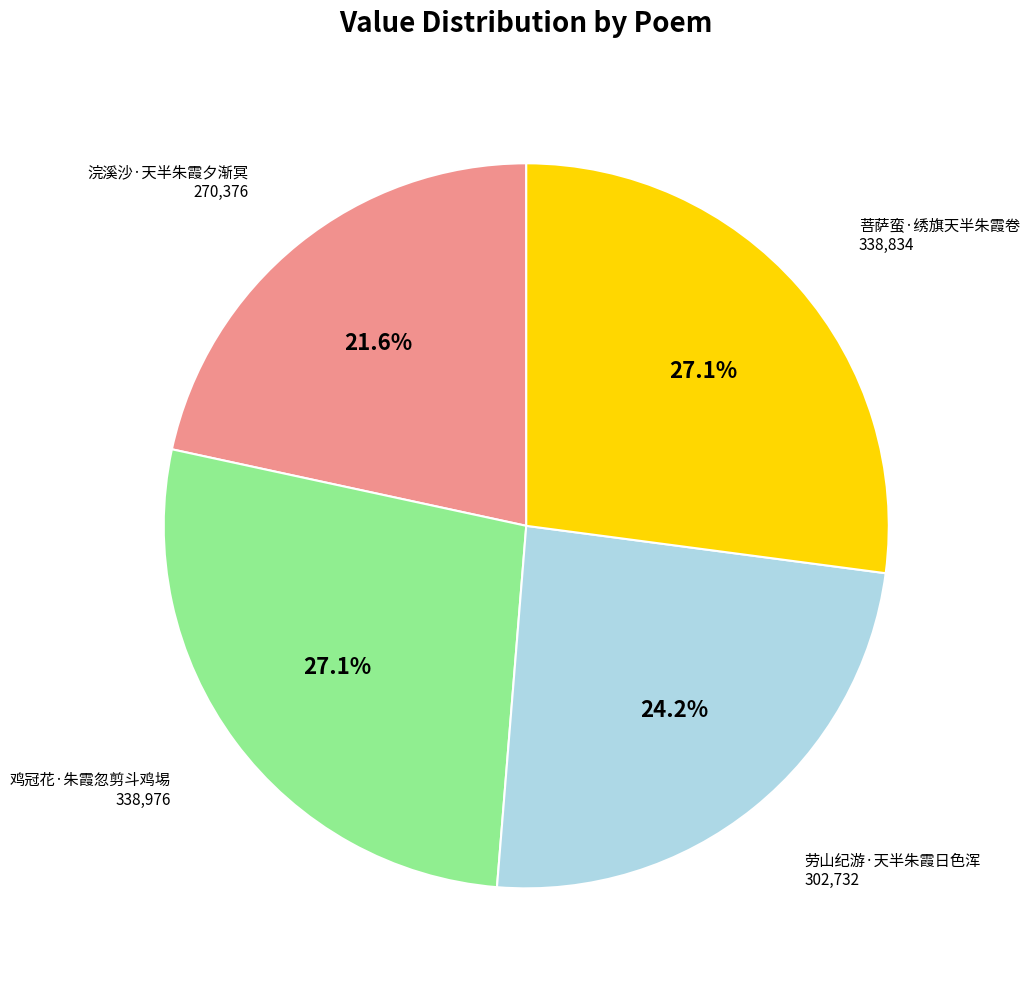

Is there a majority slice in this chart?

No